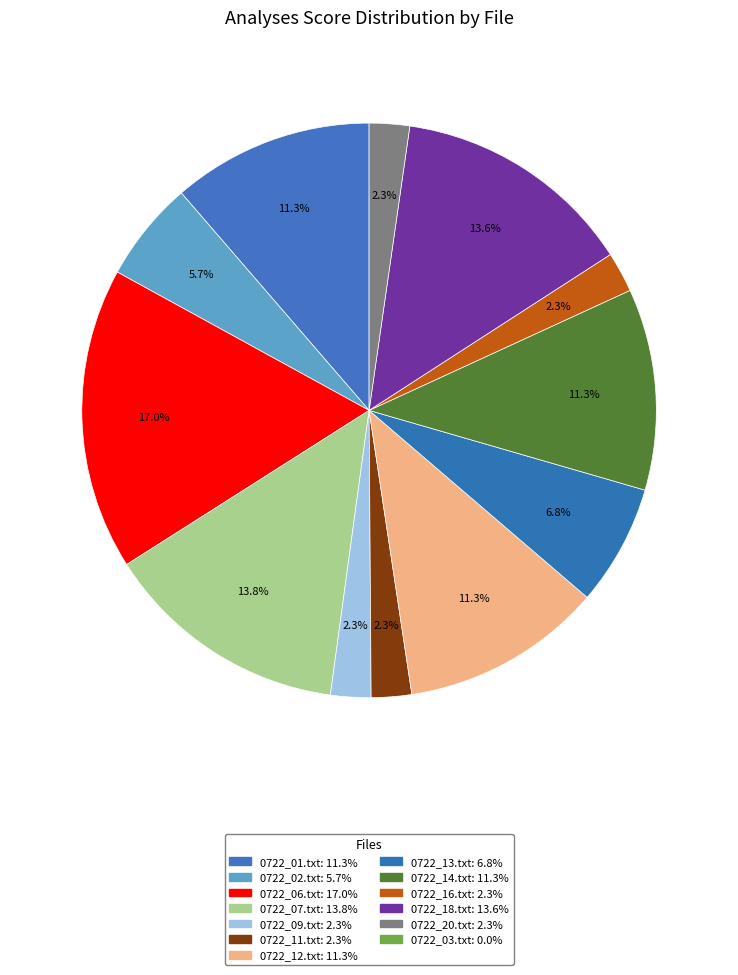

Is there a majority slice in this chart?

No